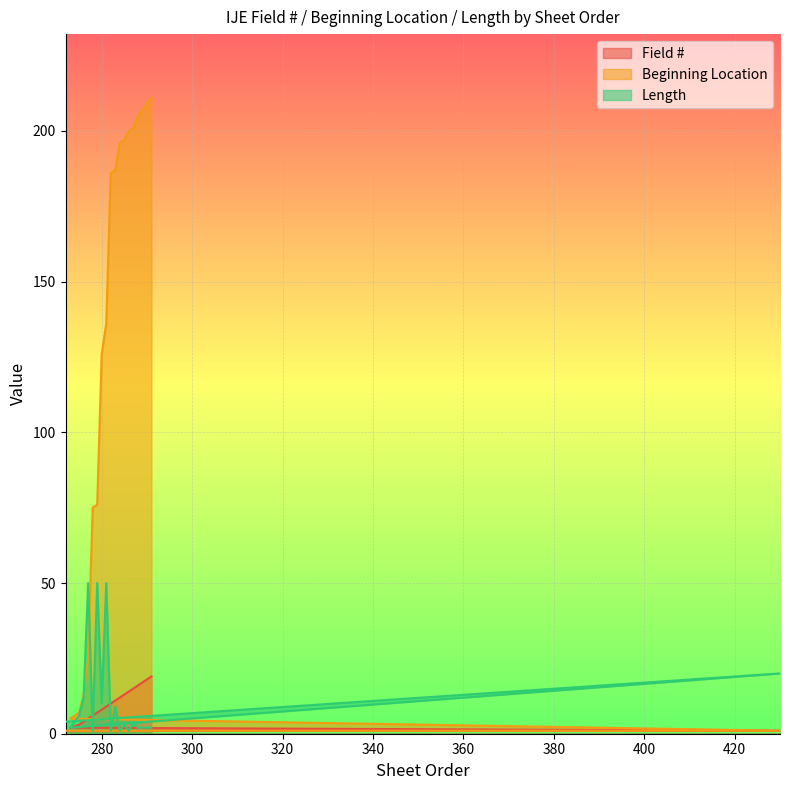

What is the maximum value shown in the chart?

211